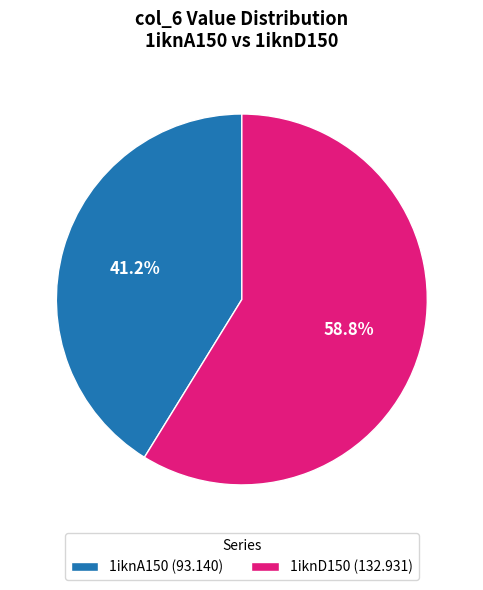

What is the smallest slice in the pie chart?

1iknA150